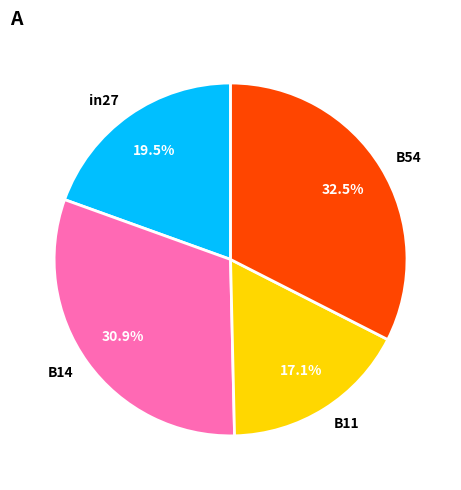

What portion of the pie excludes B14?

69.1%